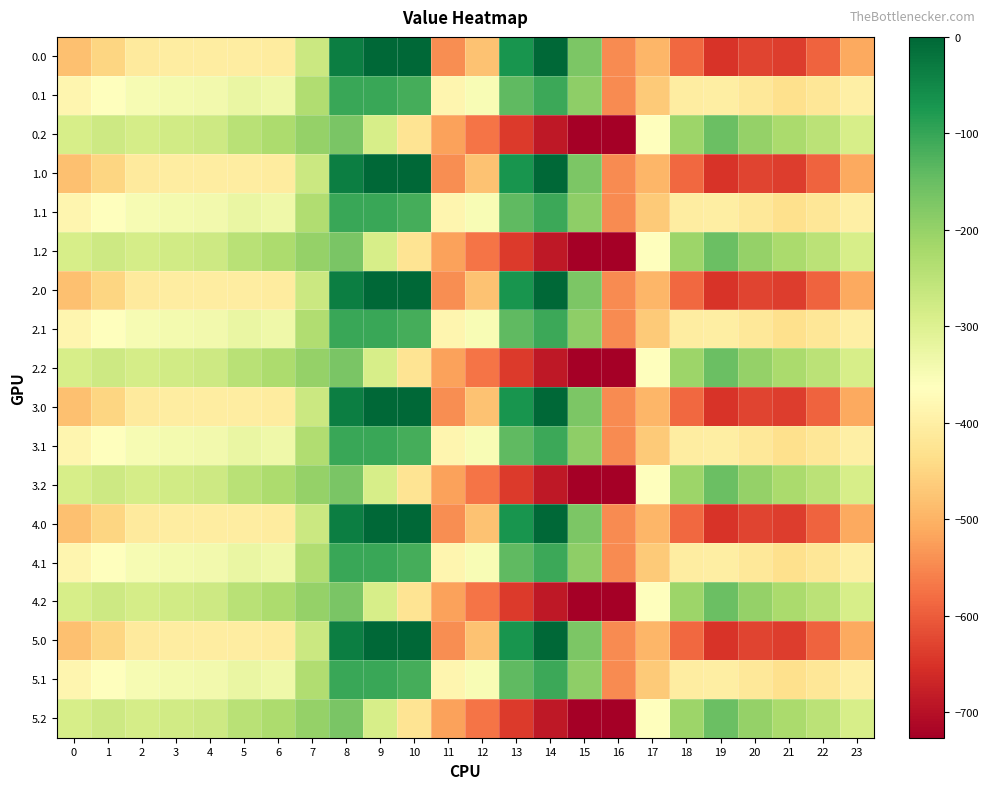

Reading right to left, what are all the values shown in this chart?

0.0: 23=-511.3	22=-592.3	21=-638.4	20=-629.9	19=-649.2	18=-586.7	17=-494.8	16=-545.4	15=-172.8	14=-0.3	13=-70.2	12=-477.2	11=-544.3	10=0.0	9=0.0	8=-35.0	7=-270.7	6=-408.0	5=-403.8	4=-404.9	3=-404.4	2=-410.3	1=-449.5	0=-482.0
0.1: 23=-399.4	22=-419.9	21=-432.4	20=-414.5	19=-400.2	18=-405.4	17=-466.6	16=-547.3	15=-190.4	14=-105.5	13=-141.2	12=-350.8	11=-384.7	10=-114.0	9=-104.8	8=-102.3	7=-234.9	6=-332.2	5=-325.7	4=-339.6	3=-342.7	2=-347.9	1=-361.1	0=-384.6
0.2: 23=-287.5	22=-247.4	21=-226.4	20=-199.2	19=-151.0	18=-210.0	17=-362.4	16=-726.6	15=-725.8	14=-687.4	13=-640.4	12=-571.2	11=-520.6	10=-423.5	9=-288.5	8=-169.5	7=-199.0	6=-228.8	5=-245.0	4=-274.4	3=-281.0	2=-285.5	1=-272.7	0=-287.1
1.0: 23=-511.3	22=-592.3	21=-638.4	20=-629.9	19=-649.2	18=-586.7	17=-494.8	16=-545.4	15=-172.8	14=-0.3	13=-70.2	12=-477.2	11=-544.3	10=0.0	9=0.0	8=-35.0	7=-270.7	6=-408.0	5=-403.8	4=-404.9	3=-404.4	2=-410.3	1=-449.5	0=-482.0
1.1: 23=-399.4	22=-419.9	21=-432.4	20=-414.5	19=-400.2	18=-405.4	17=-466.6	16=-547.3	15=-190.4	14=-105.5	13=-141.2	12=-350.8	11=-384.7	10=-114.0	9=-104.8	8=-102.3	7=-234.9	6=-332.2	5=-325.7	4=-339.6	3=-342.7	2=-347.9	1=-361.1	0=-384.6
1.2: 23=-287.5	22=-247.4	21=-226.4	20=-199.2	19=-151.0	18=-210.0	17=-362.4	16=-726.6	15=-725.8	14=-687.4	13=-640.4	12=-571.2	11=-520.6	10=-423.5	9=-288.5	8=-169.5	7=-199.0	6=-228.8	5=-245.0	4=-274.4	3=-281.0	2=-285.5	1=-272.7	0=-287.1
2.0: 23=-511.3	22=-592.3	21=-638.4	20=-629.9	19=-649.2	18=-586.7	17=-494.8	16=-545.4	15=-172.8	14=-0.3	13=-70.2	12=-477.2	11=-544.3	10=0.0	9=0.0	8=-35.0	7=-270.7	6=-408.0	5=-403.8	4=-404.9	3=-404.4	2=-410.3	1=-449.5	0=-482.0
2.1: 23=-399.4	22=-419.9	21=-432.4	20=-414.5	19=-400.2	18=-405.4	17=-466.6	16=-547.3	15=-190.4	14=-105.5	13=-141.2	12=-350.8	11=-384.7	10=-114.0	9=-104.8	8=-102.3	7=-234.9	6=-332.2	5=-325.7	4=-339.6	3=-342.7	2=-347.9	1=-361.1	0=-384.6
2.2: 23=-287.5	22=-247.4	21=-226.4	20=-199.2	19=-151.0	18=-210.0	17=-362.4	16=-726.6	15=-725.8	14=-687.4	13=-640.4	12=-571.2	11=-520.6	10=-423.5	9=-288.5	8=-169.5	7=-199.0	6=-228.8	5=-245.0	4=-274.4	3=-281.0	2=-285.5	1=-272.7	0=-287.1
3.0: 23=-511.3	22=-592.3	21=-638.4	20=-629.9	19=-649.2	18=-586.7	17=-494.8	16=-545.4	15=-172.8	14=-0.3	13=-70.2	12=-477.2	11=-544.3	10=0.0	9=0.0	8=-35.0	7=-270.7	6=-408.0	5=-403.8	4=-404.9	3=-404.4	2=-410.3	1=-449.5	0=-482.0
3.1: 23=-399.4	22=-419.9	21=-432.4	20=-414.5	19=-400.2	18=-405.4	17=-466.6	16=-547.3	15=-190.4	14=-105.5	13=-141.2	12=-350.8	11=-384.7	10=-114.0	9=-104.8	8=-102.3	7=-234.9	6=-332.2	5=-325.7	4=-339.6	3=-342.7	2=-347.9	1=-361.1	0=-384.6
3.2: 23=-287.5	22=-247.4	21=-226.4	20=-199.2	19=-151.0	18=-210.0	17=-362.4	16=-726.6	15=-725.8	14=-687.4	13=-640.4	12=-571.2	11=-520.6	10=-423.5	9=-288.5	8=-169.5	7=-199.0	6=-228.8	5=-245.0	4=-274.4	3=-281.0	2=-285.5	1=-272.7	0=-287.1
4.0: 23=-511.3	22=-592.3	21=-638.4	20=-629.9	19=-649.2	18=-586.7	17=-494.8	16=-545.4	15=-172.8	14=-0.3	13=-70.2	12=-477.2	11=-544.3	10=0.0	9=0.0	8=-35.0	7=-270.7	6=-408.0	5=-403.8	4=-404.9	3=-404.4	2=-410.3	1=-449.5	0=-482.0
4.1: 23=-399.4	22=-419.9	21=-432.4	20=-414.5	19=-400.2	18=-405.4	17=-466.6	16=-547.3	15=-190.4	14=-105.5	13=-141.2	12=-350.8	11=-384.7	10=-114.0	9=-104.8	8=-102.3	7=-234.9	6=-332.2	5=-325.7	4=-339.6	3=-342.7	2=-347.9	1=-361.1	0=-384.6
4.2: 23=-287.5	22=-247.4	21=-226.4	20=-199.2	19=-151.0	18=-210.0	17=-362.4	16=-726.6	15=-725.8	14=-687.4	13=-640.4	12=-571.2	11=-520.6	10=-423.5	9=-288.5	8=-169.5	7=-199.0	6=-228.8	5=-245.0	4=-274.4	3=-281.0	2=-285.5	1=-272.7	0=-287.1
5.0: 23=-511.3	22=-592.3	21=-638.4	20=-629.9	19=-649.2	18=-586.7	17=-494.8	16=-545.4	15=-172.8	14=-0.3	13=-70.2	12=-477.2	11=-544.3	10=0.0	9=0.0	8=-35.0	7=-270.7	6=-408.0	5=-403.8	4=-404.9	3=-404.4	2=-410.3	1=-449.5	0=-482.0
5.1: 23=-399.4	22=-419.9	21=-432.4	20=-414.5	19=-400.2	18=-405.4	17=-466.6	16=-547.3	15=-190.4	14=-105.5	13=-141.2	12=-350.8	11=-384.7	10=-114.0	9=-104.8	8=-102.3	7=-234.9	6=-332.2	5=-325.7	4=-339.6	3=-342.7	2=-347.9	1=-361.1	0=-384.6
5.2: 23=-287.5	22=-247.4	21=-226.4	20=-199.2	19=-151.0	18=-210.0	17=-362.4	16=-726.6	15=-725.8	14=-687.4	13=-640.4	12=-571.2	11=-520.6	10=-423.5	9=-288.5	8=-169.5	7=-199.0	6=-228.8	5=-245.0	4=-274.4	3=-281.0	2=-285.5	1=-272.7	0=-287.1